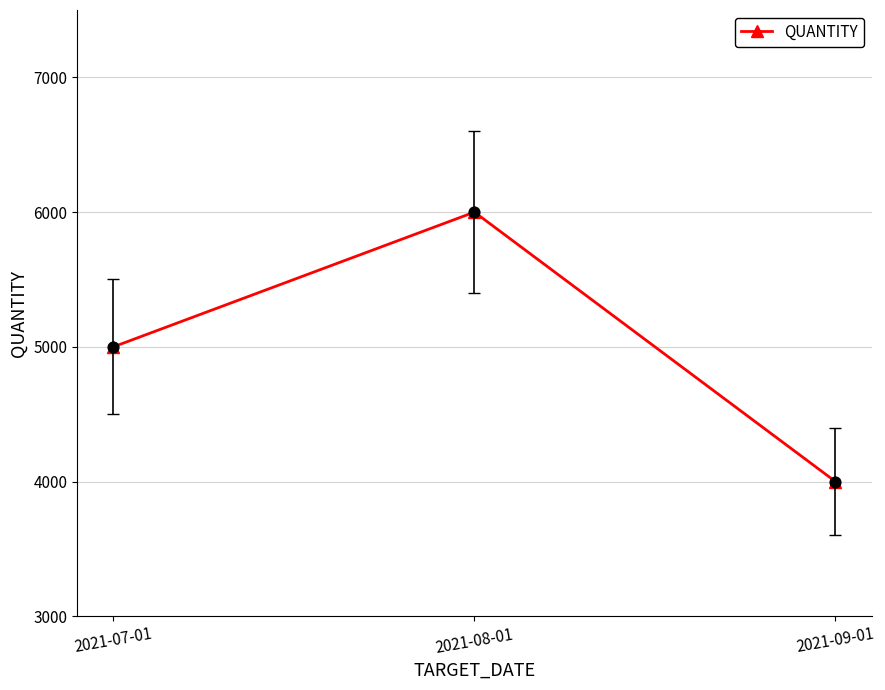

Which has a higher value, 2021-08-01 or 2021-09-01?

2021-08-01